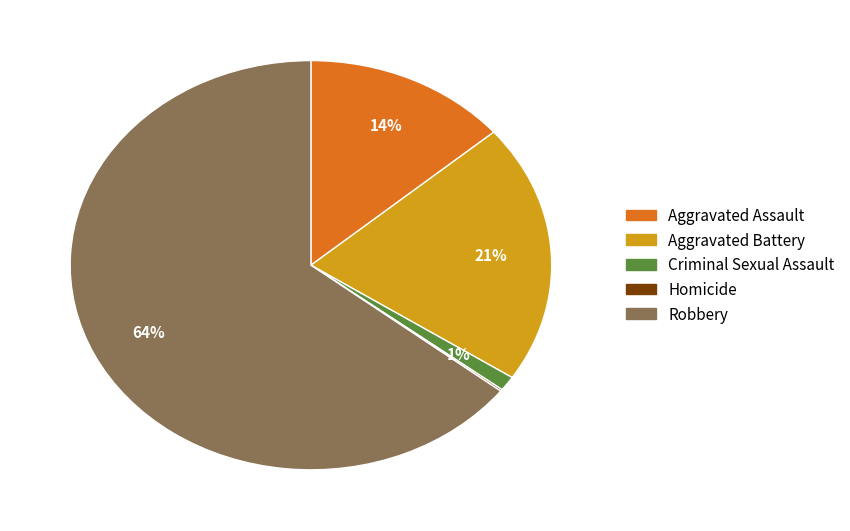

To the nearest percent, what percentage of the pie is Aggravated Assault?

14%